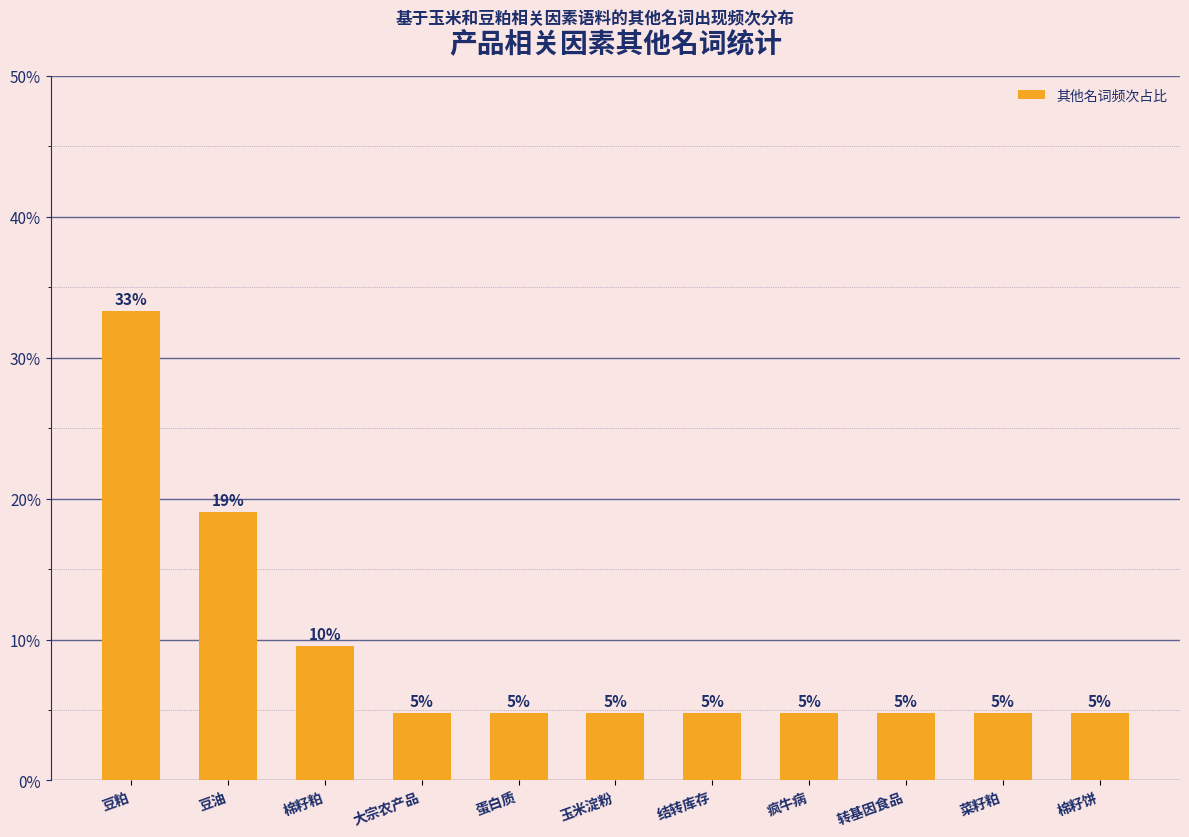

What is the maximum value shown in the chart?

33.3